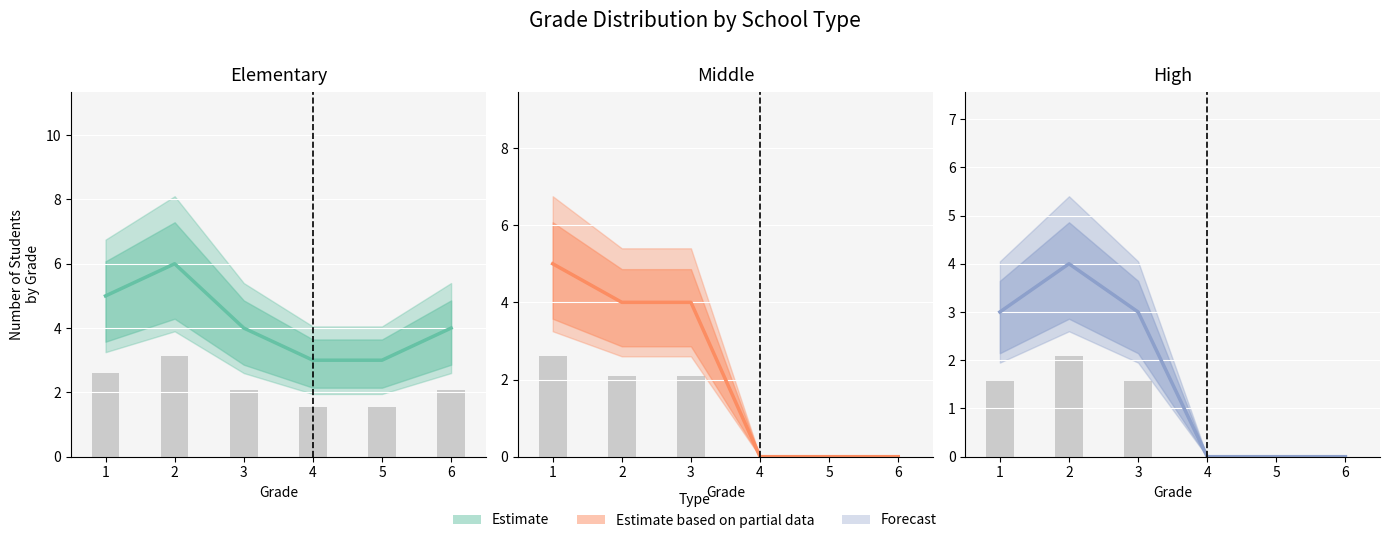

How many values in Central estimate are above zero?

3